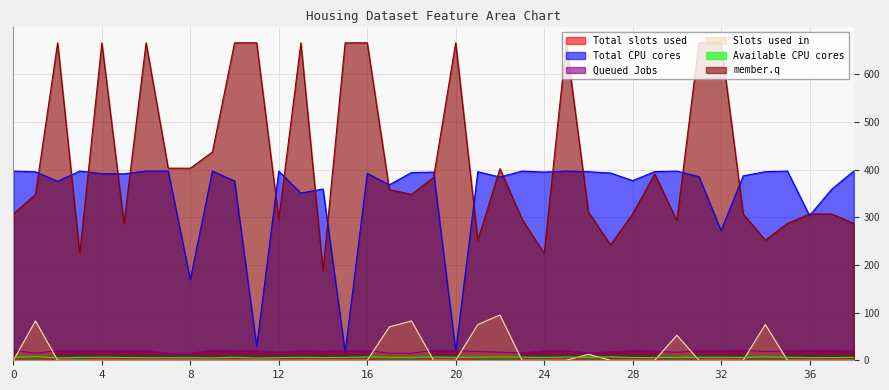

How many distinct data groups are displayed?

6